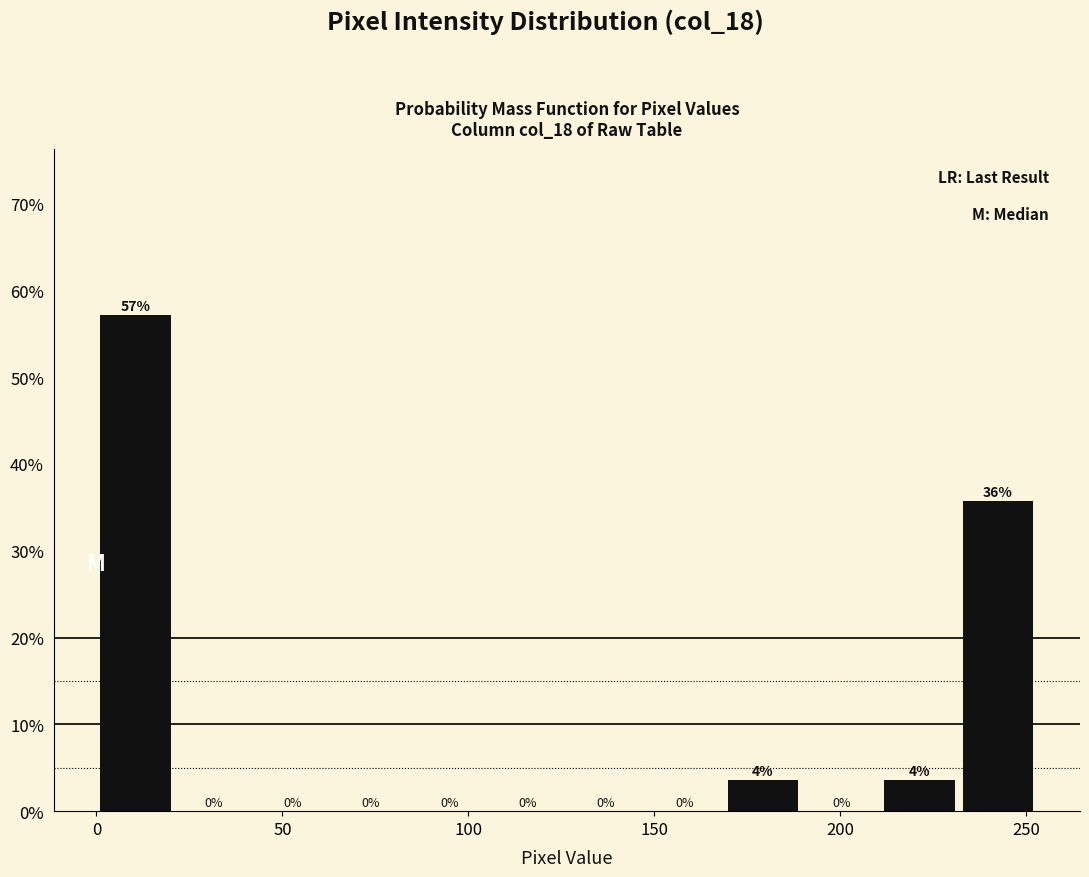

Which range on the x-axis has the tallest bar?

0 to 20